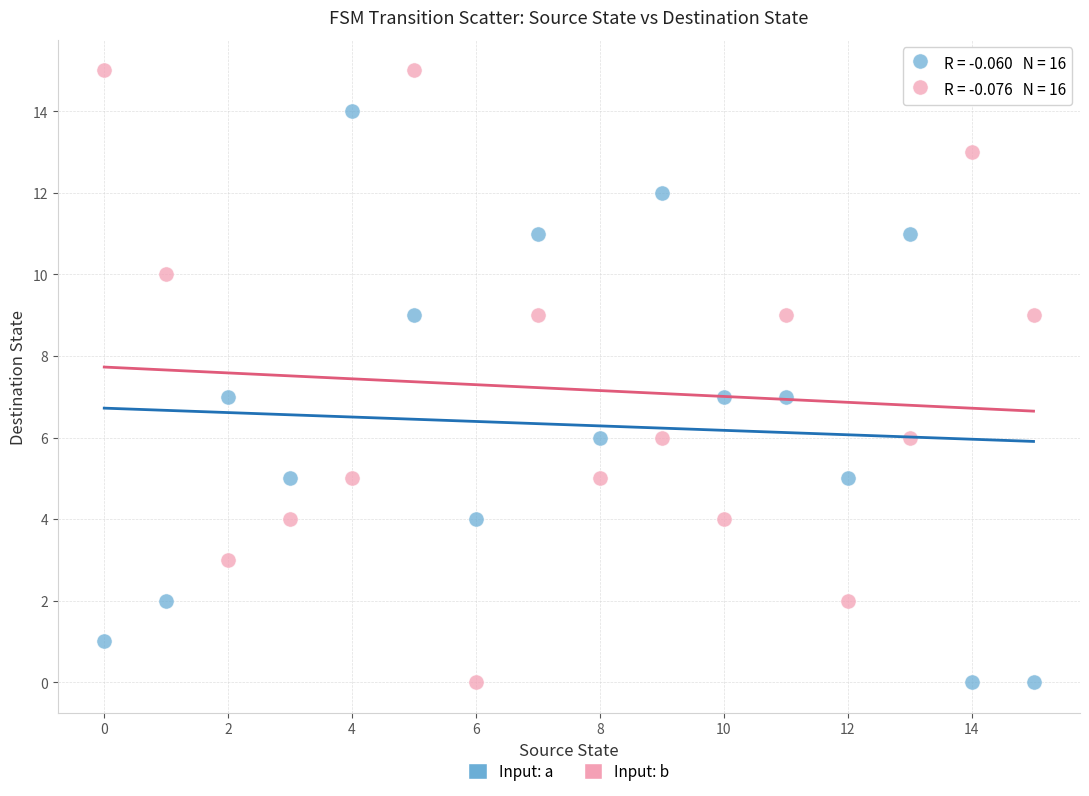

Which series reaches the maximum Y coordinate?

Input: b